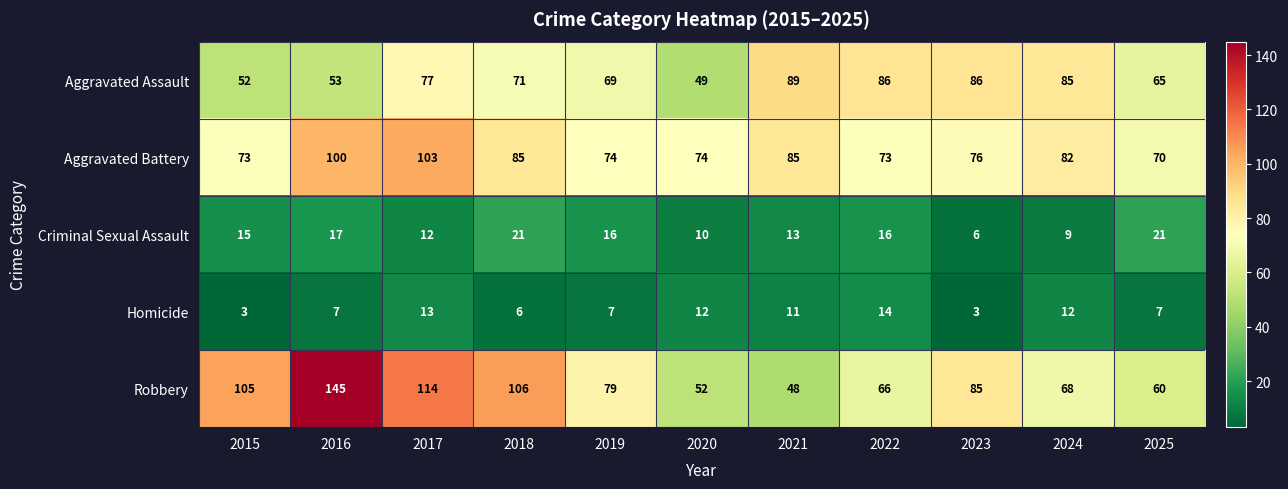

Which series changed the most between 2015 and 2018?

Aggravated Assault